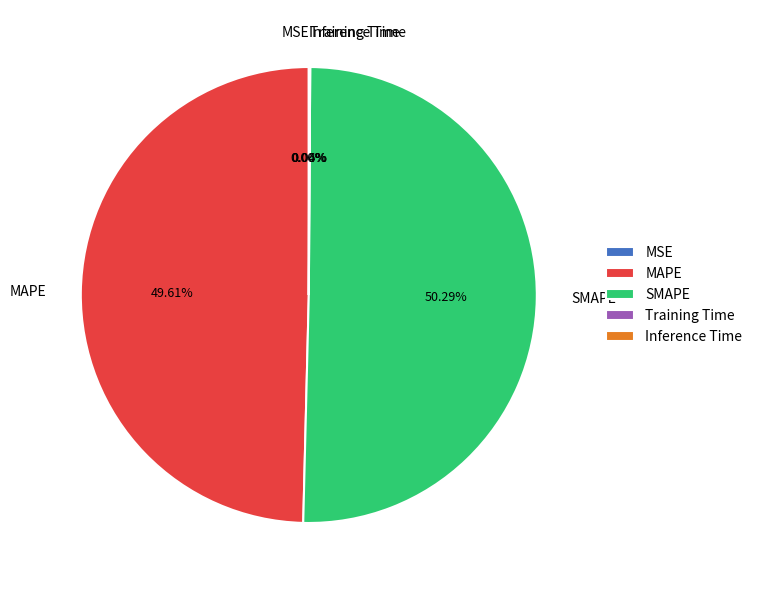

Which category has the biggest portion of the pie?

SMAPE